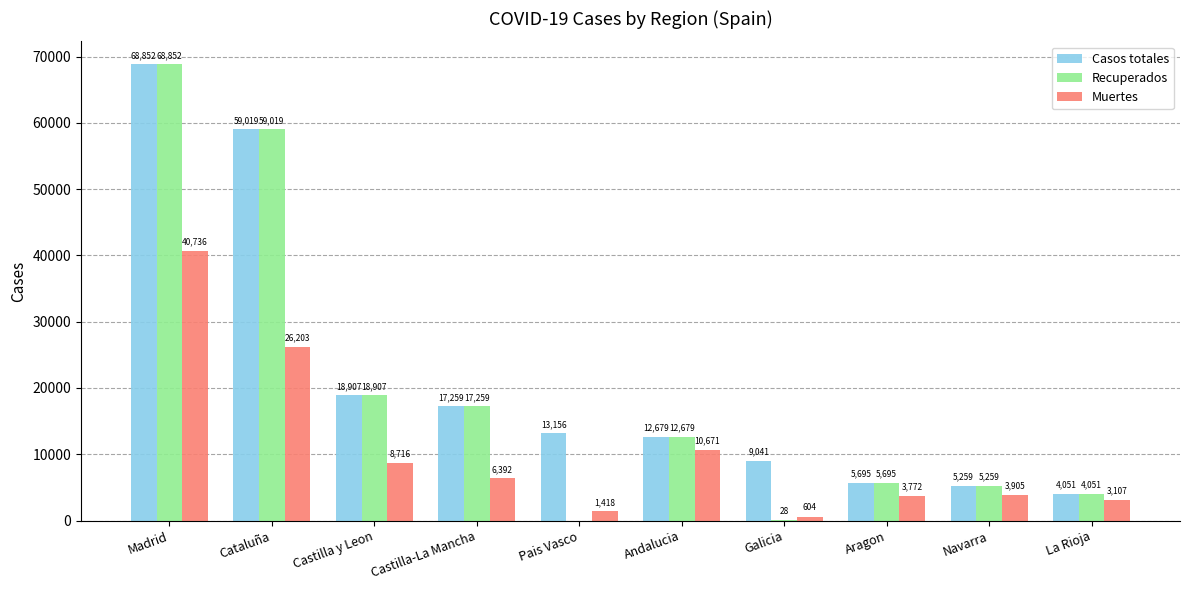

What is the sum of all Casos totales values?

213918